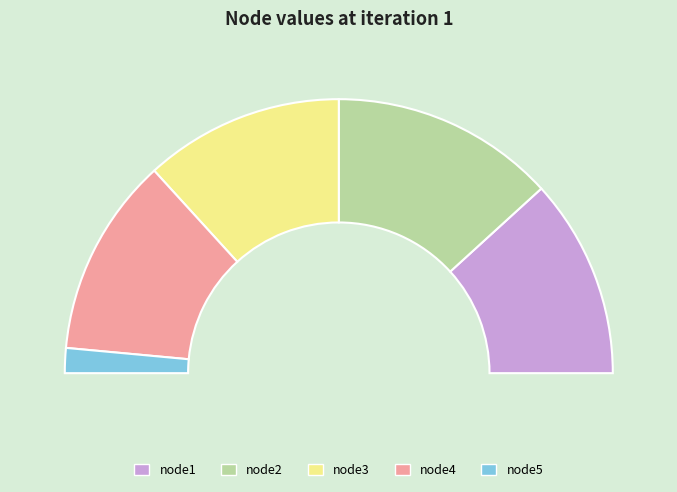

To the nearest percent, what is the combined percentage of node3 and node4?

47%